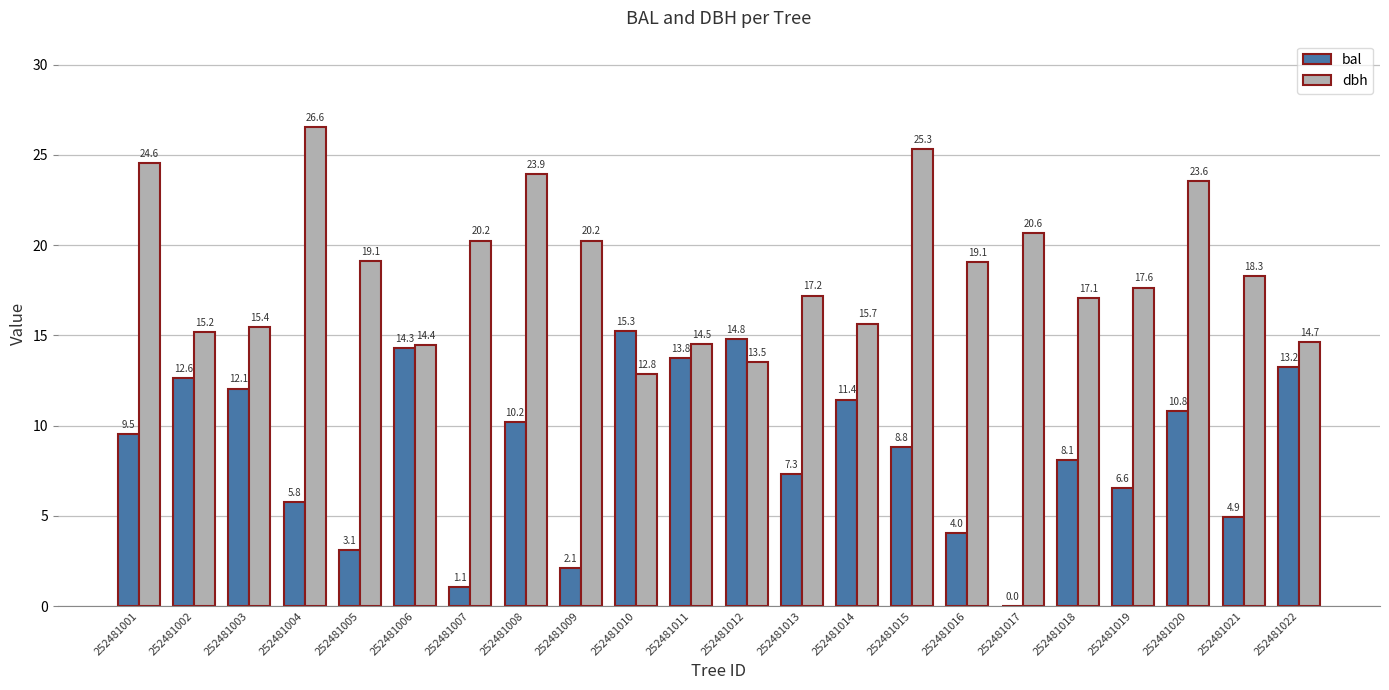

What is the approximate value of dbh at 252481001?

24.6